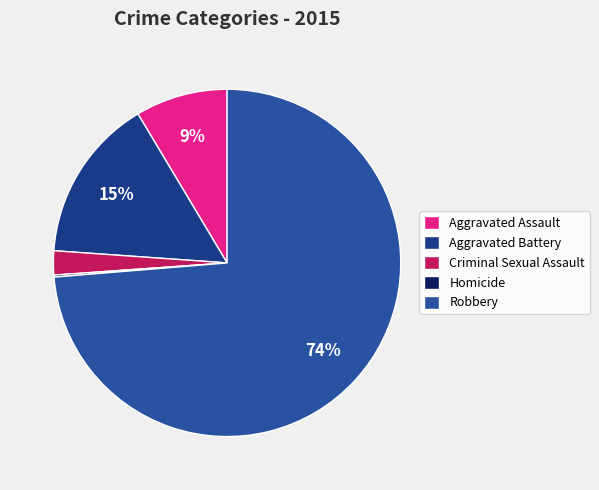

Is there any slice that represents more than half of the pie?

Yes